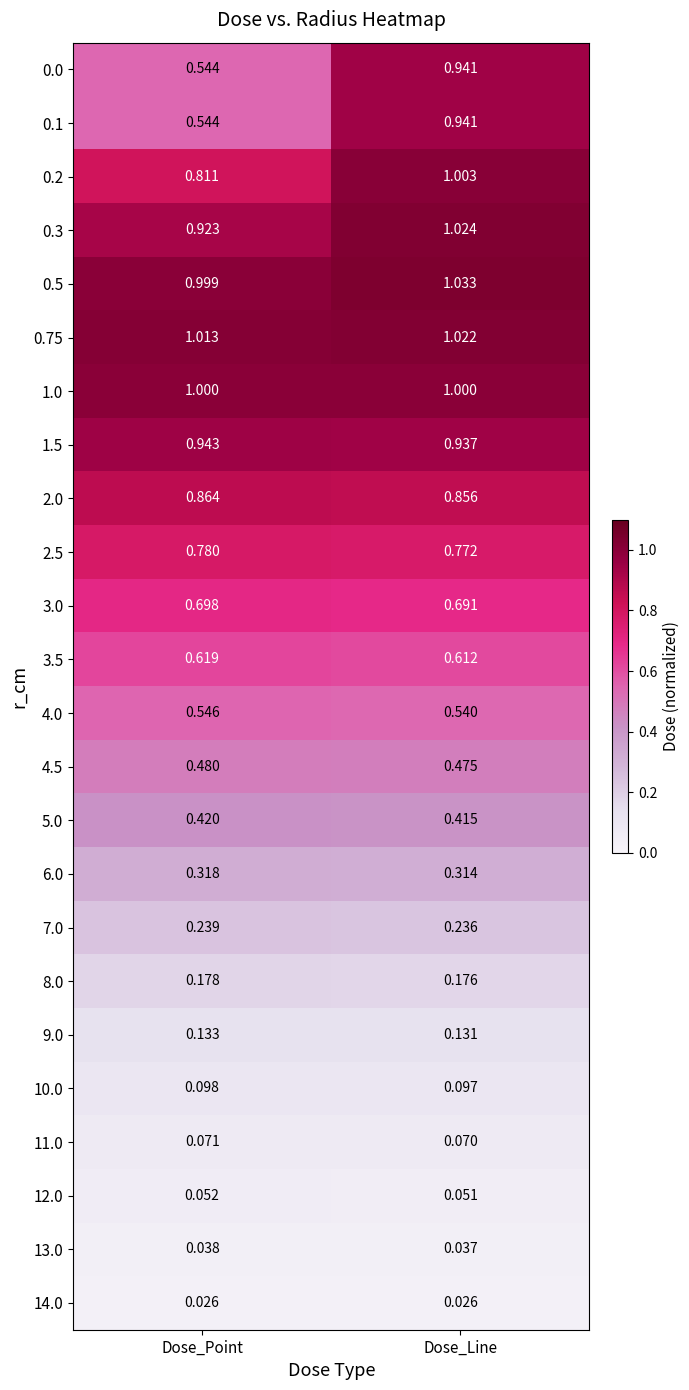

At which category is the sum across all series the highest?

Dose_Line